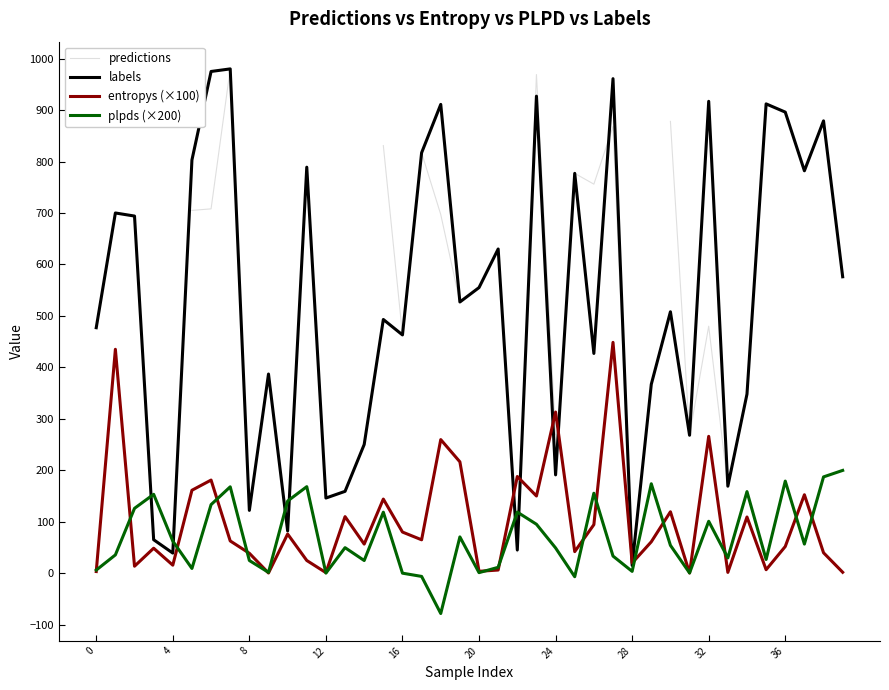

What is the total value across all series at 24?

1289.1